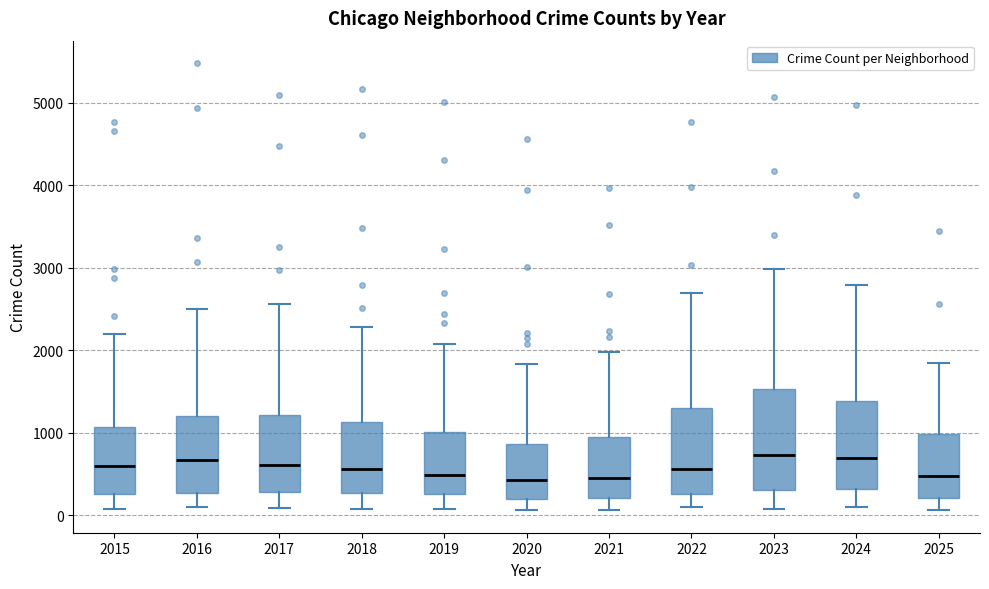

Reading left to right, transcribe this box plot: for each box, give where its median line is, the range the box spans, and where its two whiskers end, as read against the y-axis. The values are not printed on the chart, so give them approximately, as read against the axis.

2015: median 600, box 300 to 1100, whiskers 100 to 2200
2016: median 700, box 300 to 1200, whiskers 100 to 2500
2017: median 600, box 300 to 1200, whiskers 100 to 2600
2018: median 600, box 300 to 1100, whiskers 100 to 2300
2019: median 500, box 300 to 1000, whiskers 100 to 2100
2020: median 400, box 200 to 900, whiskers 100 to 1800
2021: median 500, box 200 to 900, whiskers 100 to 2000
2022: median 600, box 300 to 1300, whiskers 100 to 2700
2023: median 700, box 300 to 1500, whiskers 100 to 3000
2024: median 700, box 300 to 1400, whiskers 100 to 2800
2025: median 500, box 200 to 1000, whiskers 100 to 1800